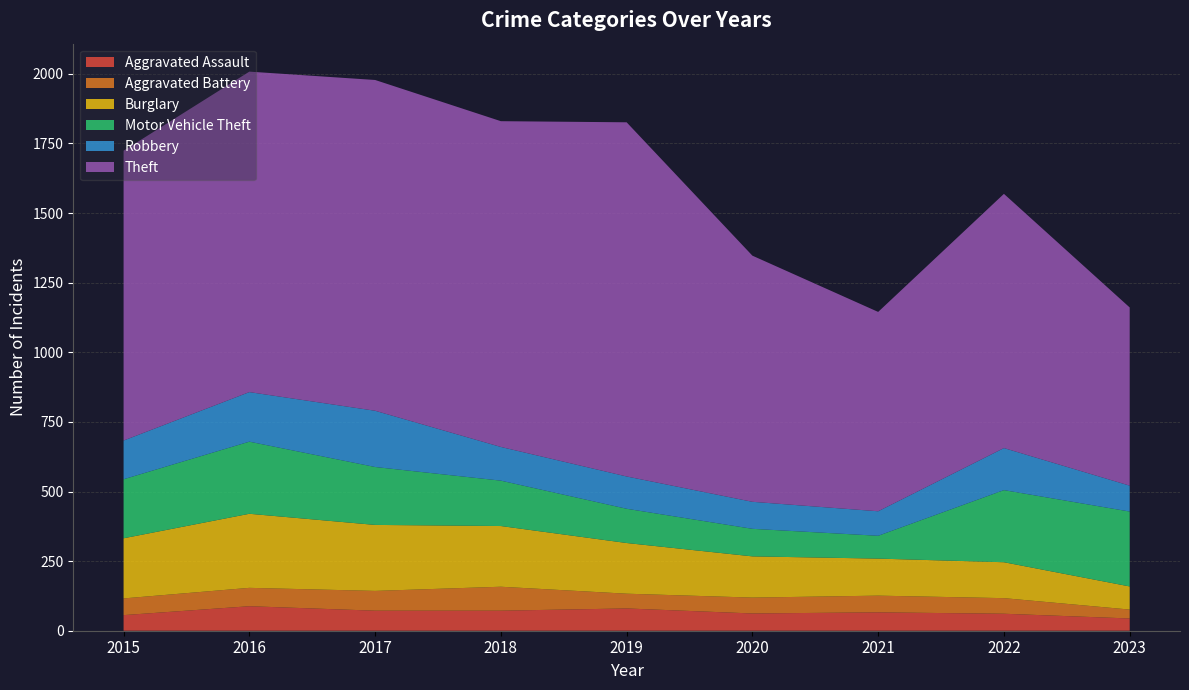

Reading right to left, list all the values displayed in this chart.

Aggravated Assault: 2023=44	2022=61	2021=66	2020=62	2019=80	2018=72	2017=72	2016=88	2015=56
Aggravated Battery: 2023=32	2022=56	2021=60	2020=57	2019=53	2018=86	2017=71	2016=66	2015=60
Burglary: 2023=83	2022=129	2021=133	2020=148	2019=182	2018=218	2017=237	2016=266	2015=216
Motor Vehicle Theft: 2023=269	2022=259	2021=82	2020=99	2019=123	2018=163	2017=208	2016=259	2015=212
Robbery: 2023=93	2022=151	2021=88	2020=97	2019=116	2018=121	2017=202	2016=178	2015=139
Theft: 2023=640	2022=913	2021=716	2020=884	2019=1272	2018=1170	2017=1188	2016=1151	2015=1041